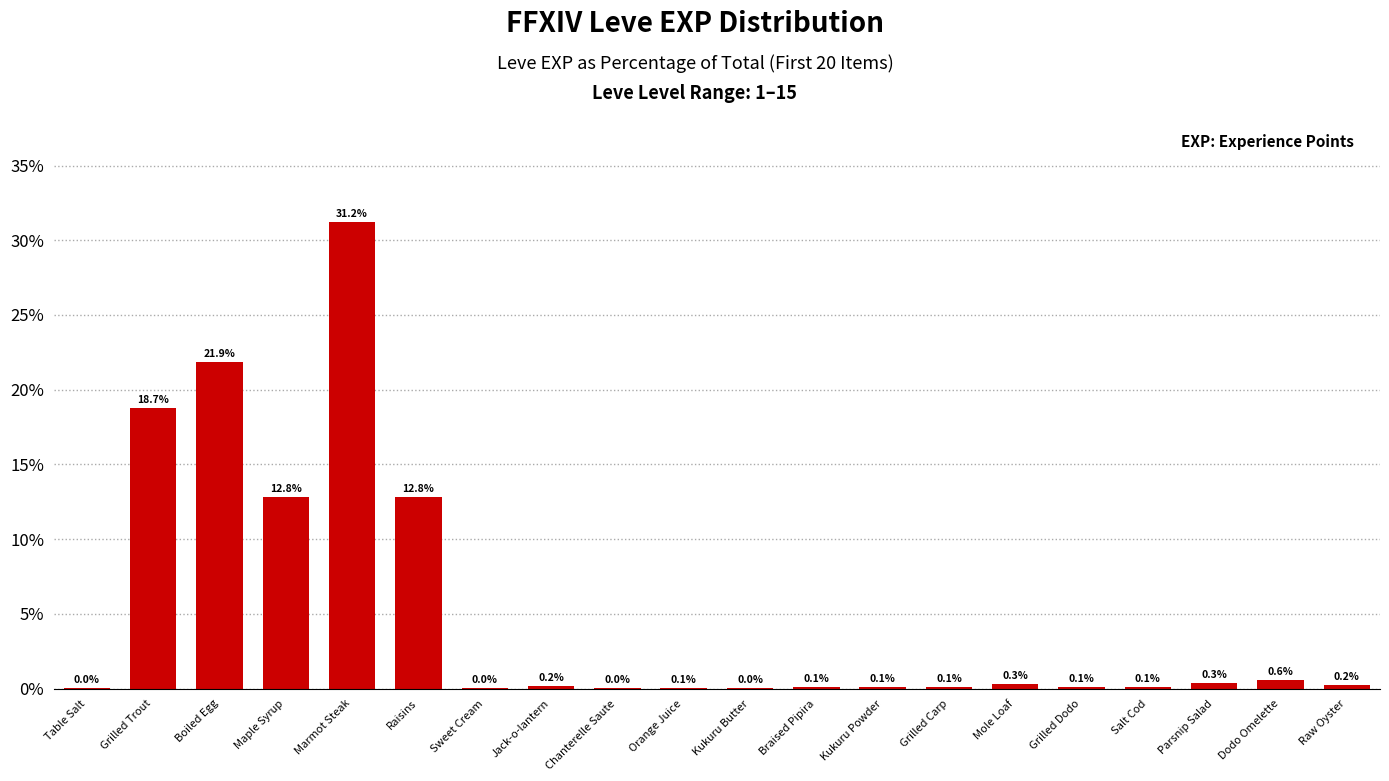

What is the maximum value shown in the chart?

31.2